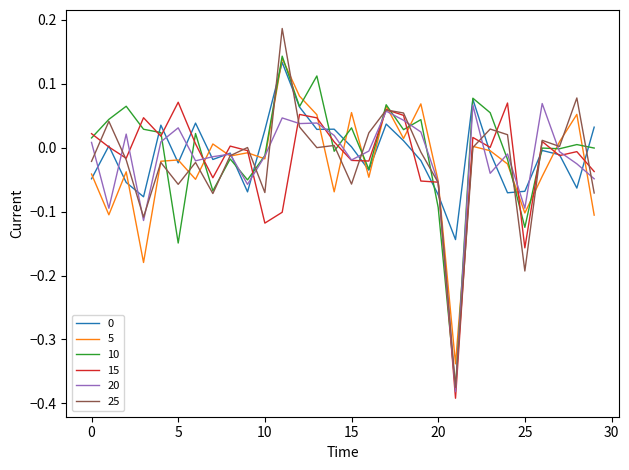

Which series has the largest range (max minus min)?

25